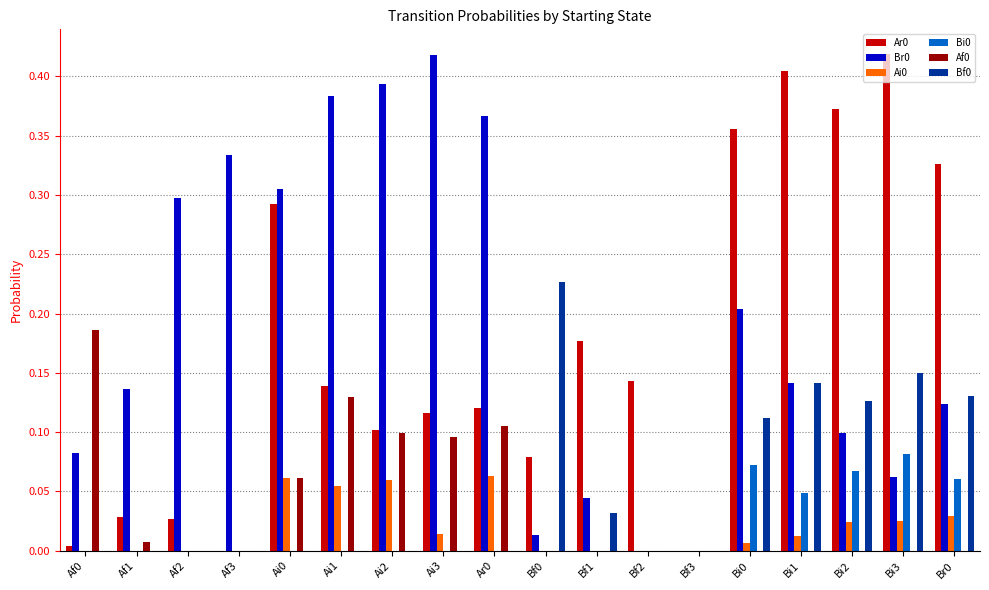

The Br0 series shows 0.1 at Af0. True or false?

True